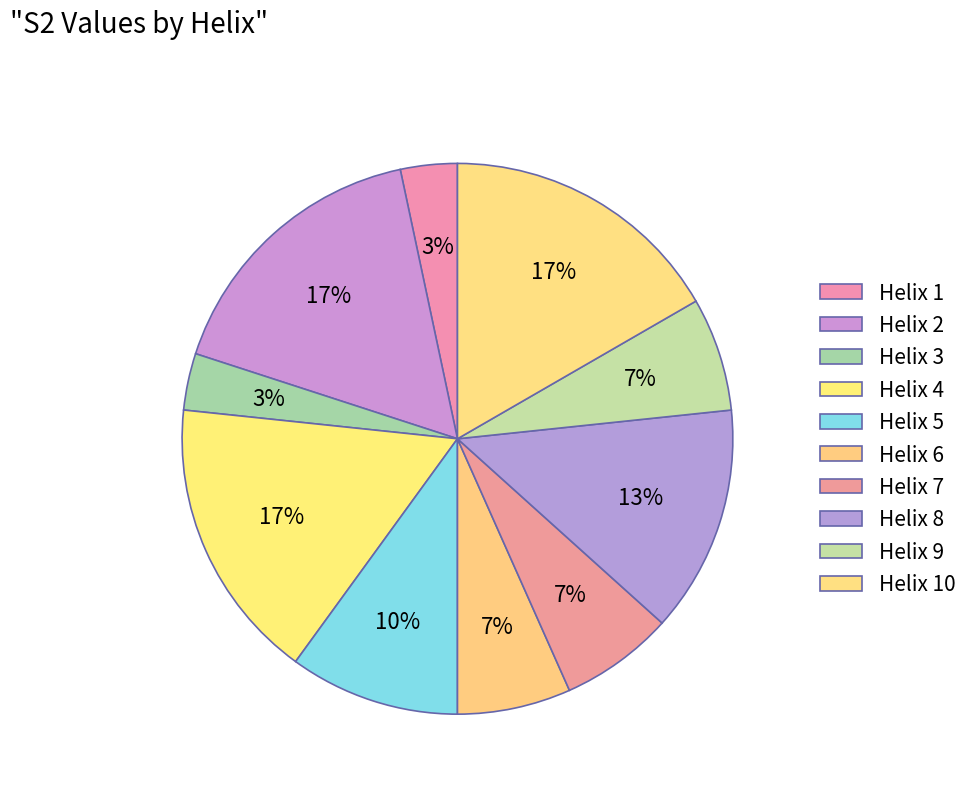

Count the number of slices in the pie.

10